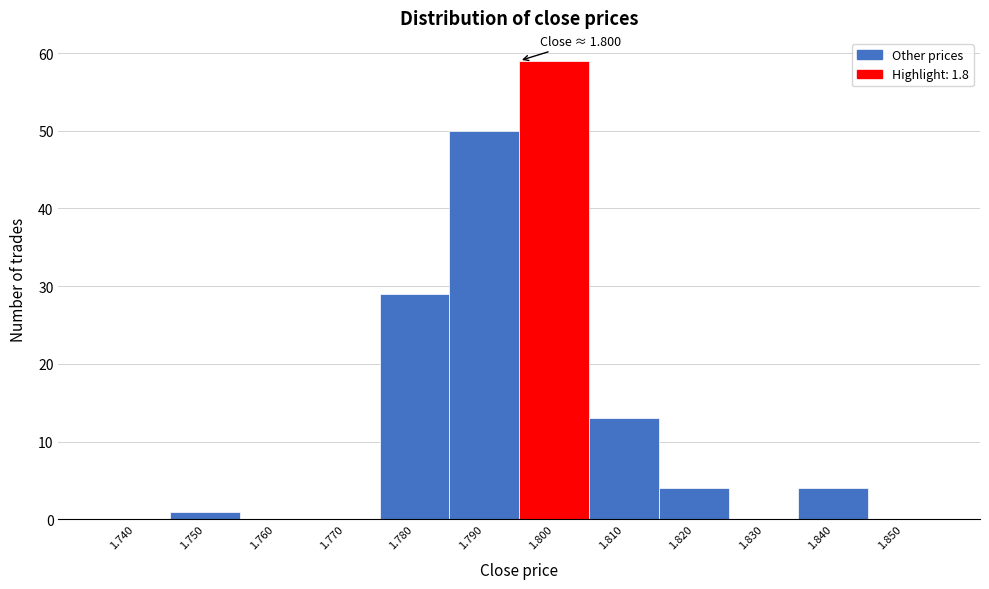

Reading right to left, extract all data points from this chart.

1.850=0	1.840=4	1.830=0	1.820=4	1.810=13	1.800=59	1.790=50	1.780=29	1.770=0	1.760=0	1.750=1	1.740=0